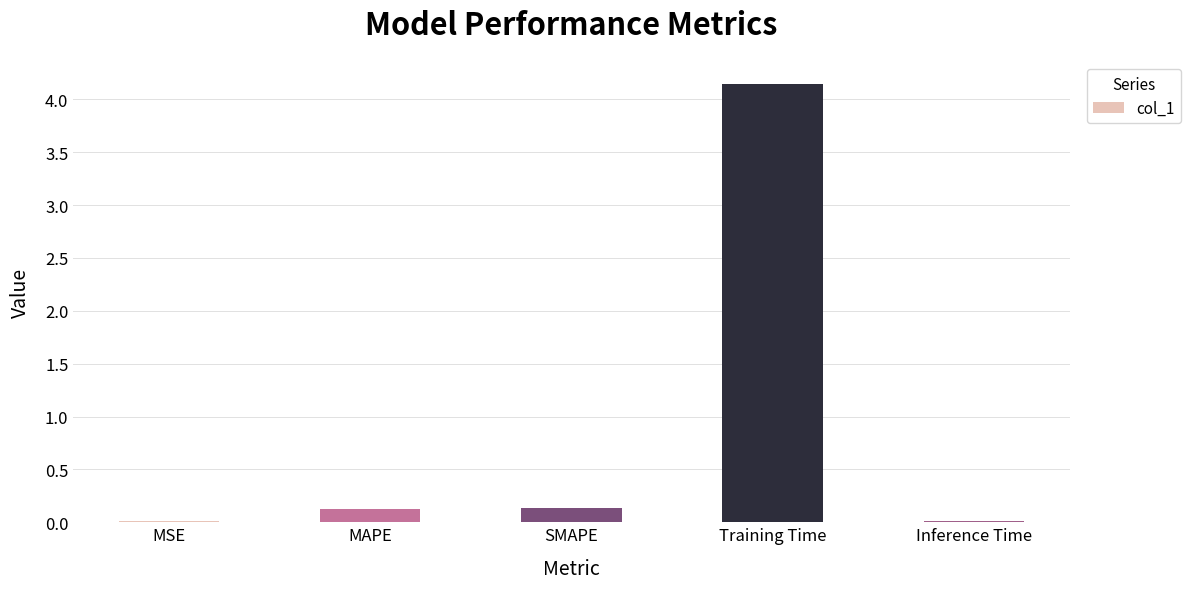

What is the sum of all values?

4.4